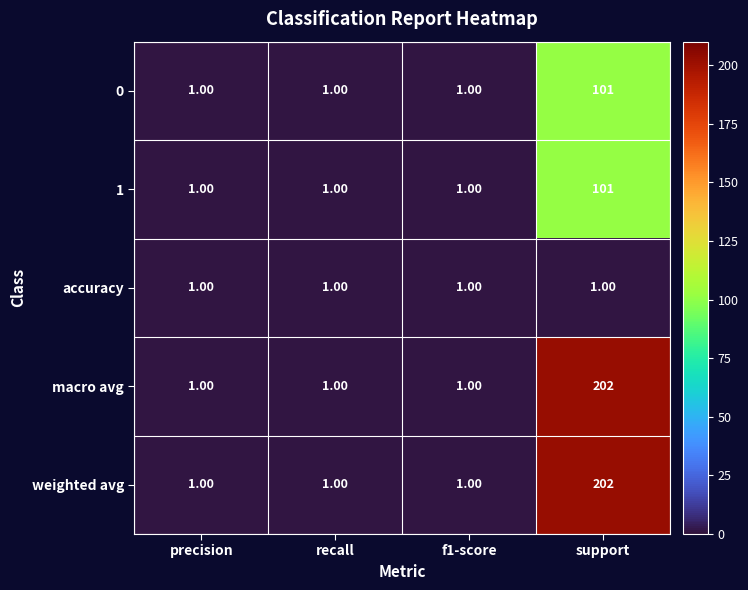

Which category has the highest value across all series?

support